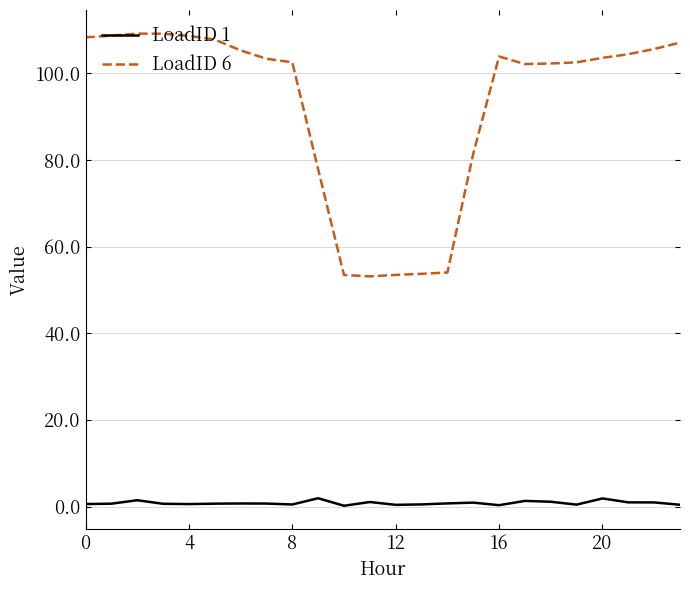

Rank the series by their average value, from highest to lowest.

LoadID 6, LoadID 1